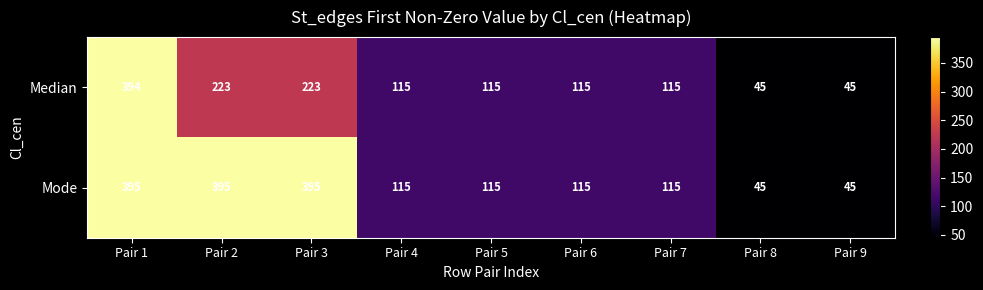

Reading right to left, transcribe all the data shown in this chart.

Median: Pair 9=45	Pair 8=45	Pair 7=115	Pair 6=115	Pair 5=115	Pair 4=115	Pair 3=223	Pair 2=223	Pair 1=394
Mode: Pair 9=45	Pair 8=45	Pair 7=115	Pair 6=115	Pair 5=115	Pair 4=115	Pair 3=395	Pair 2=395	Pair 1=395